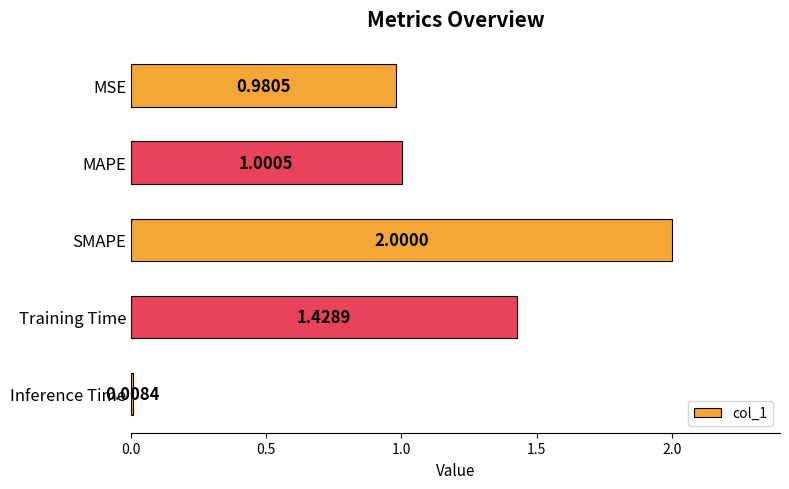

What is the label of the 2nd bar from the top?

MAPE